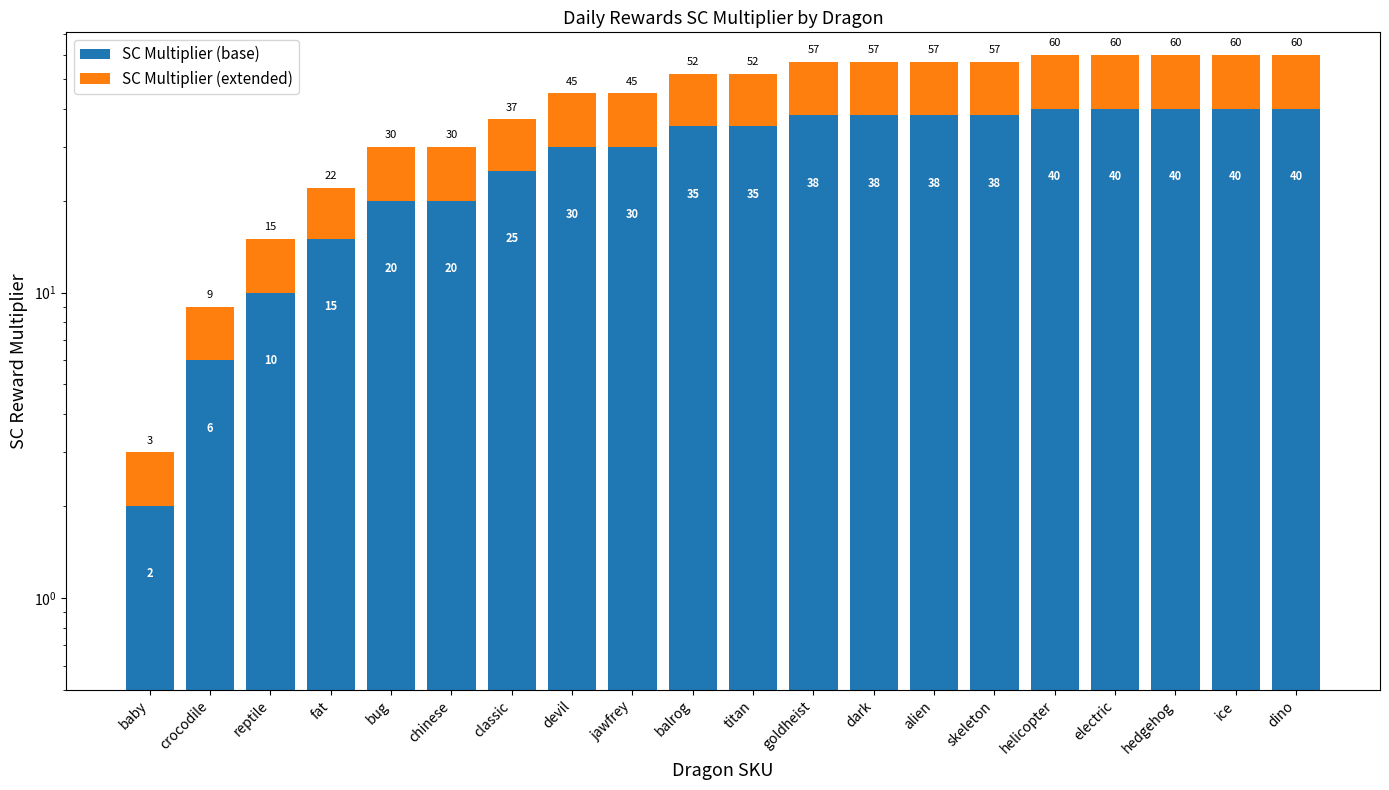

The value of SC Multiplier (base) at balrog is 63. True or false?

False